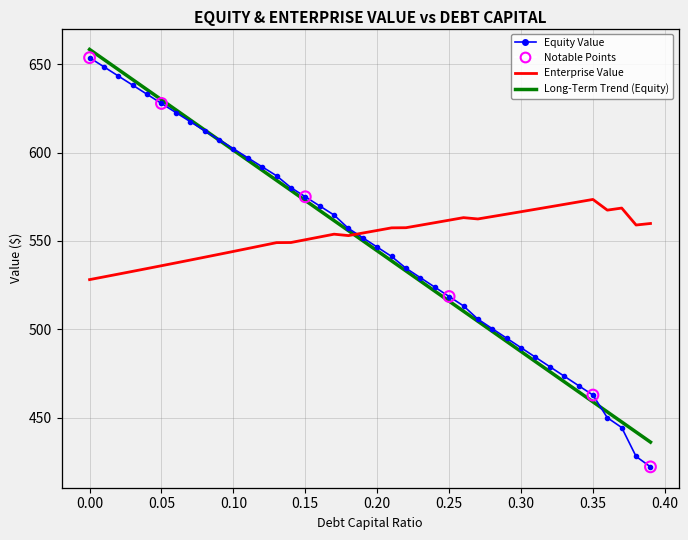

At how many categories does at least one series exceed 446?

40